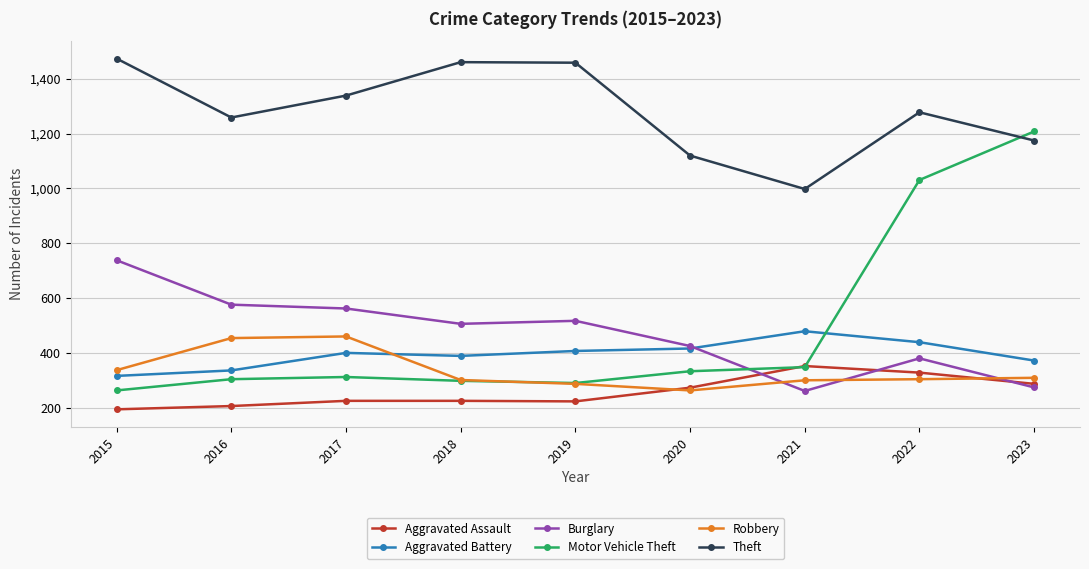

Does the chart display data point markers on the line(s)?

Yes